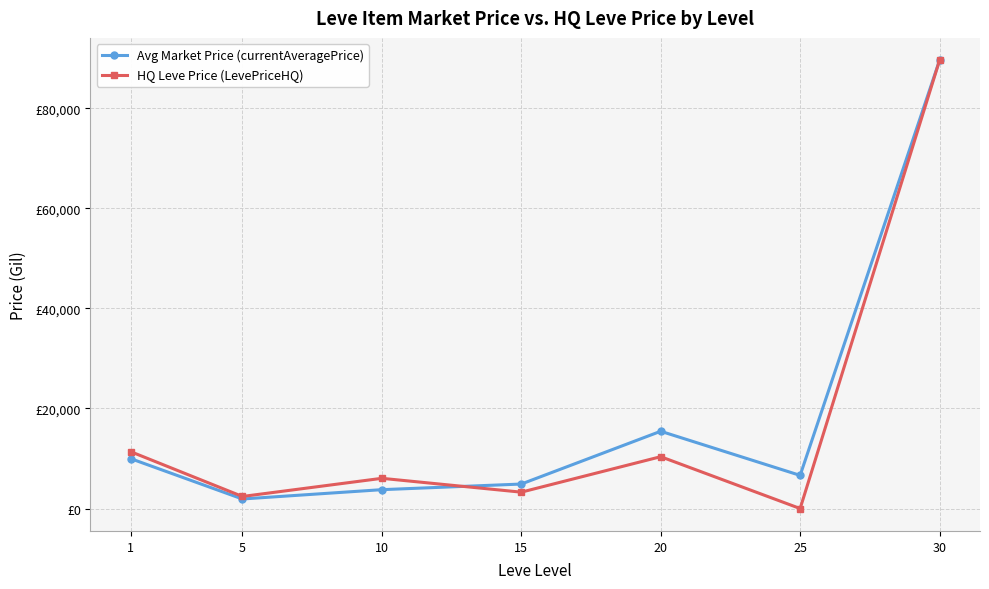

What is the difference between the maximum and minimum values in the Avg Market Price (currentAveragePrice) series?

87675.8